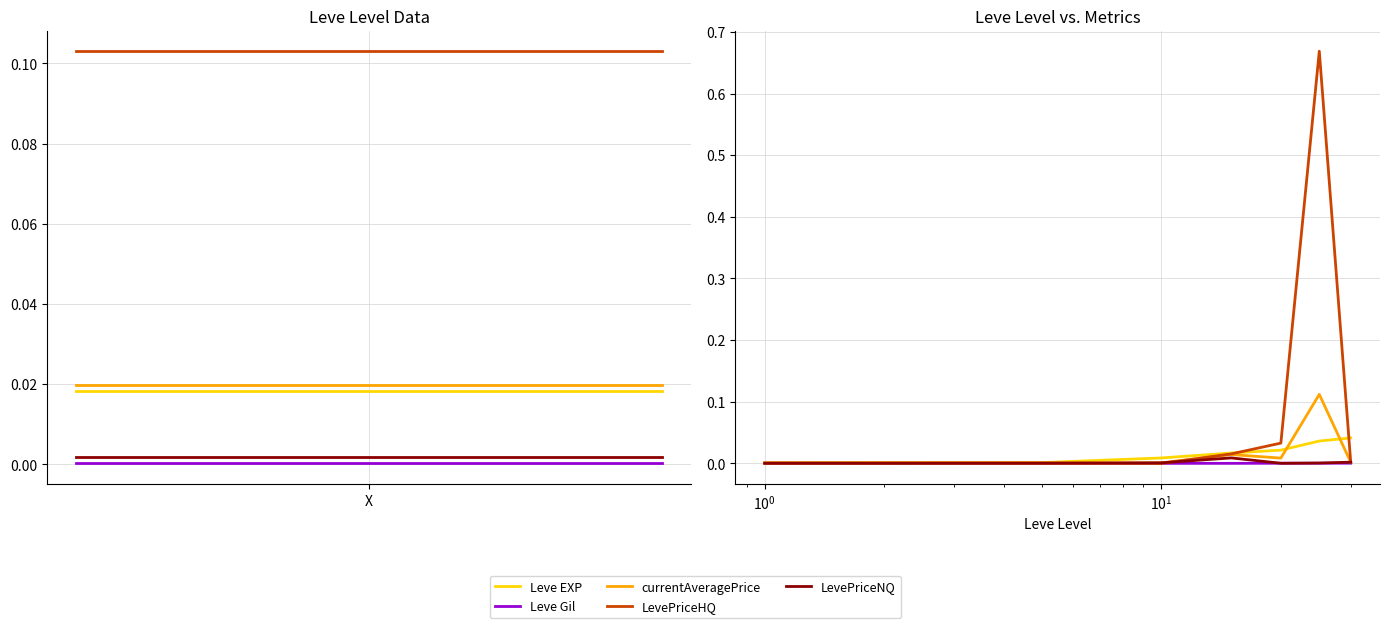

Which series has the largest total across all categories?

LevePriceHQ